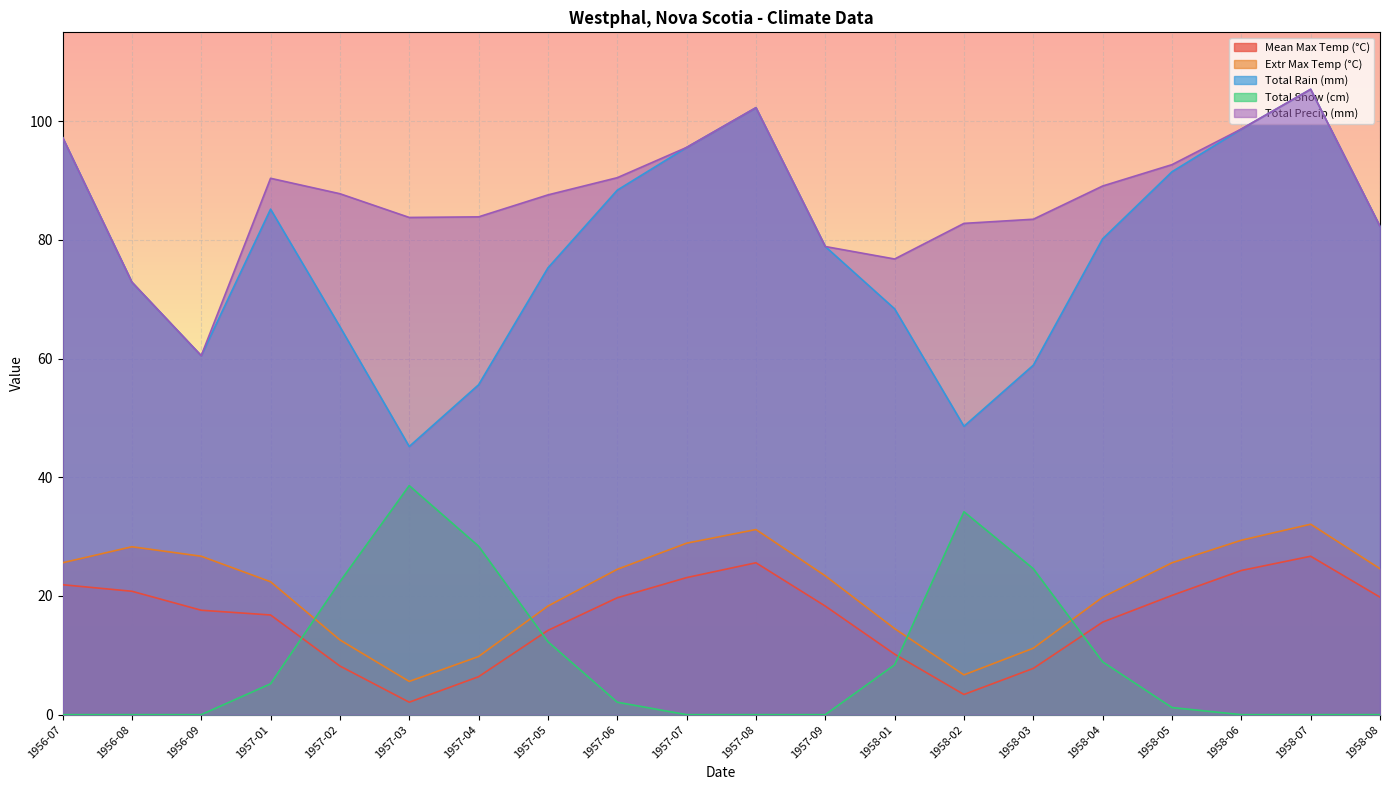

What is the difference between the second highest and second lowest values in the Mean Max Temp (°C) series?

22.2